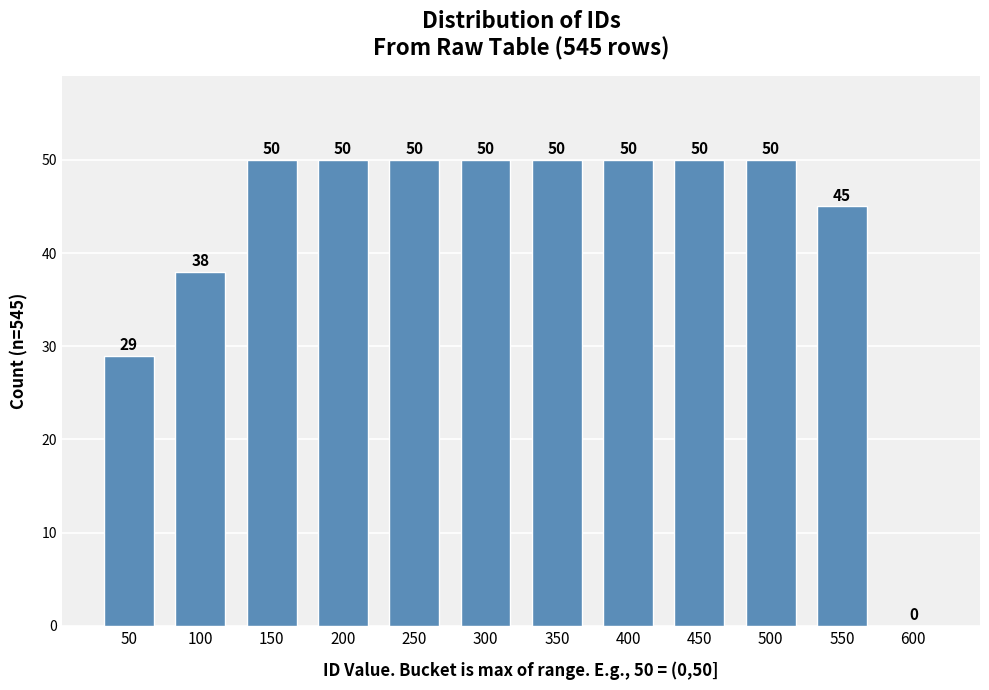

Reading left to right, list all the values displayed in this chart.

50=29	100=38	150=50	200=50	250=50	300=50	350=50	400=50	450=50	500=50	550=45	600=0